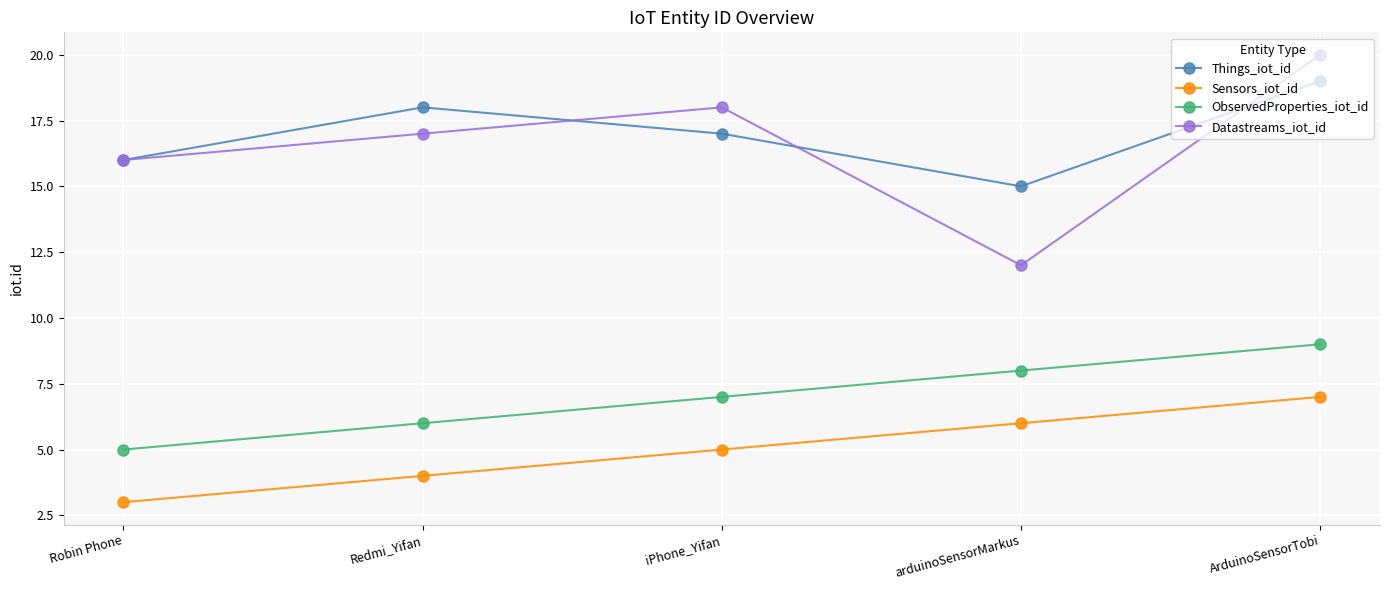

List the series in order of their peak value, lowest first.

Sensors_iot_id, ObservedProperties_iot_id, Things_iot_id, Datastreams_iot_id